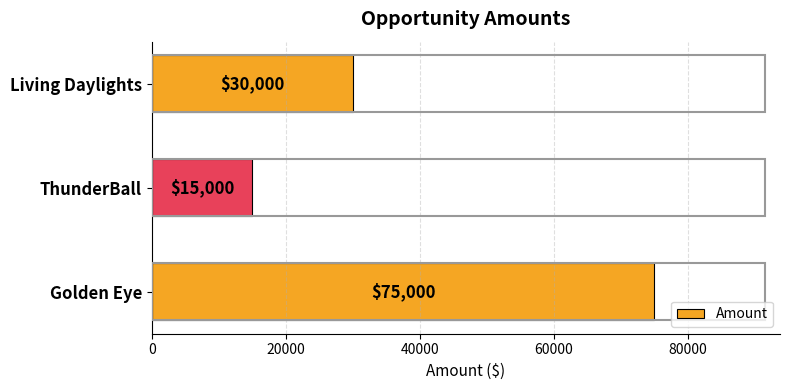

What is the difference between the values at Living Daylights and ThunderBall?

15000